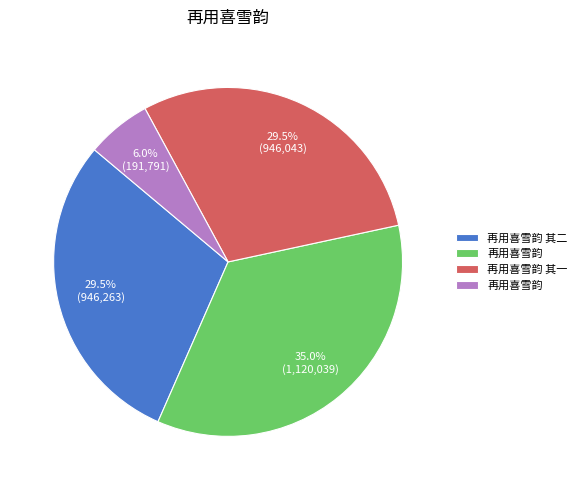

Is there a majority slice in this chart?

No